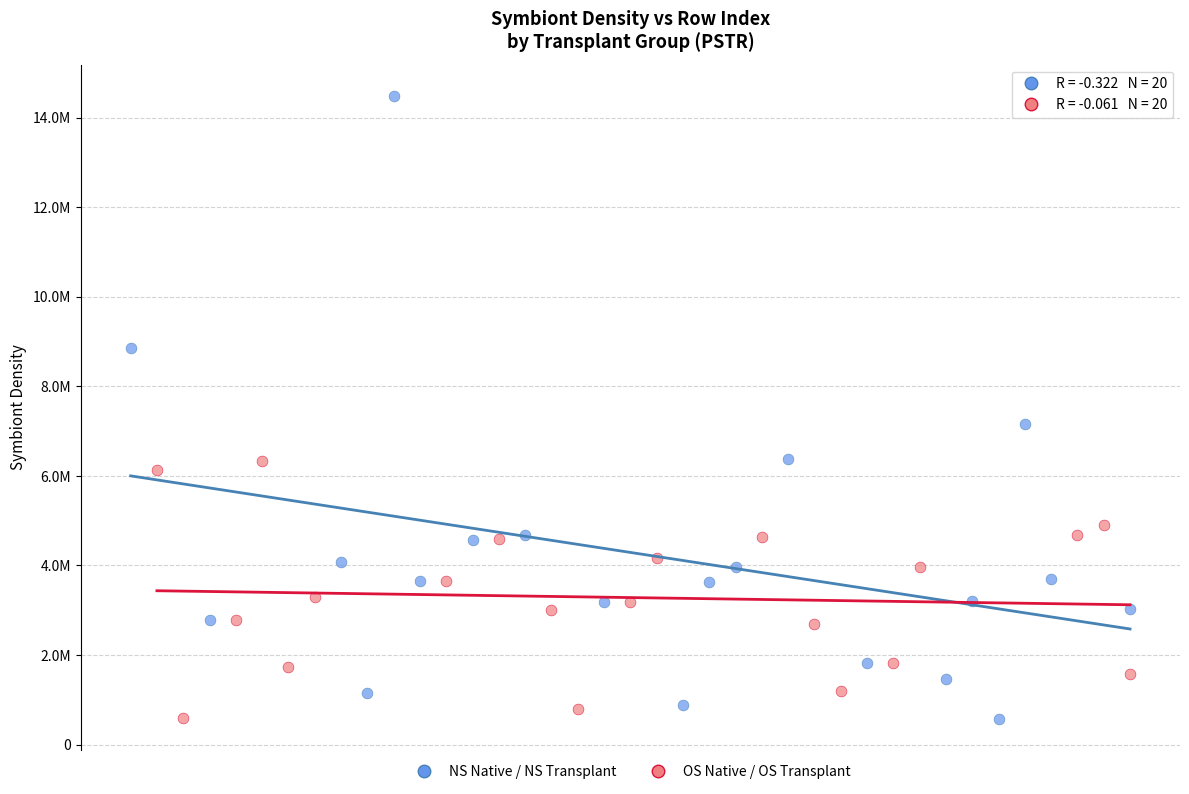

What are all the series names shown in the legend?

NS Native / NS Transplant, OS Native / OS Transplant